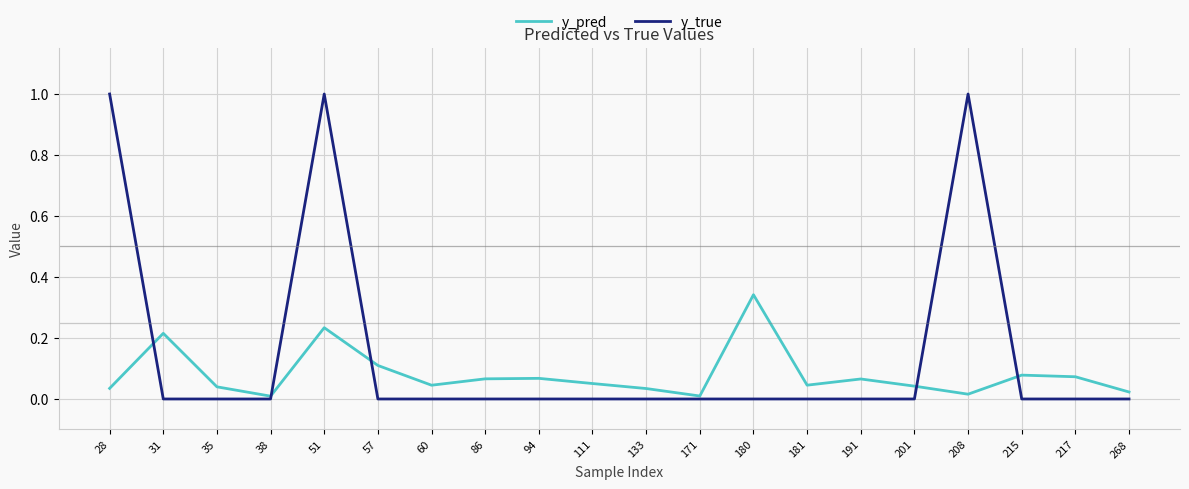

Is it true that y_true equals 0.0 at 111?

True